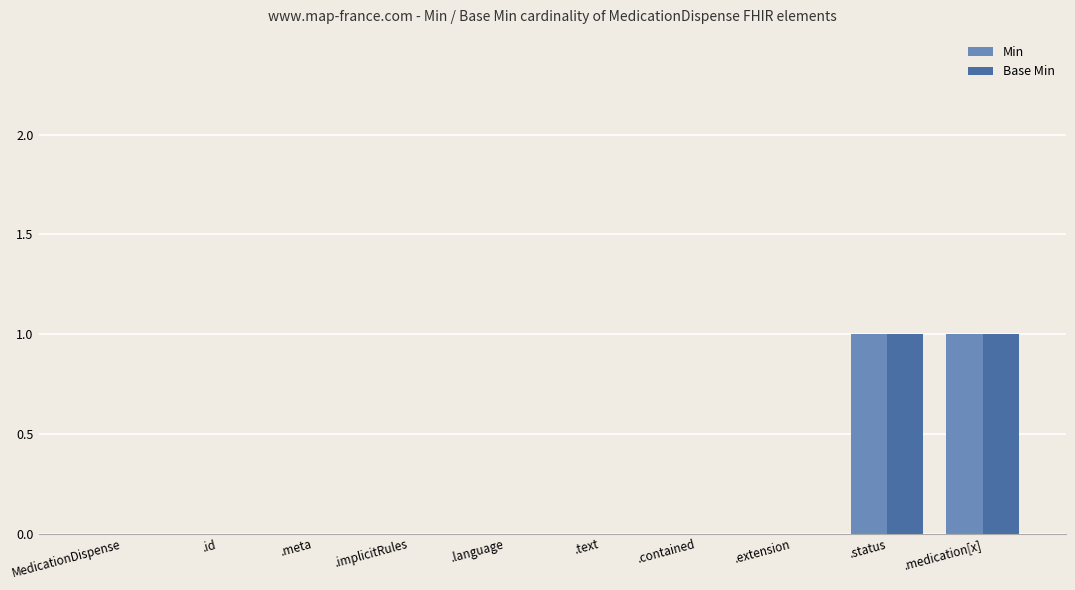

What are all the series names shown in the legend?

Min, Base Min